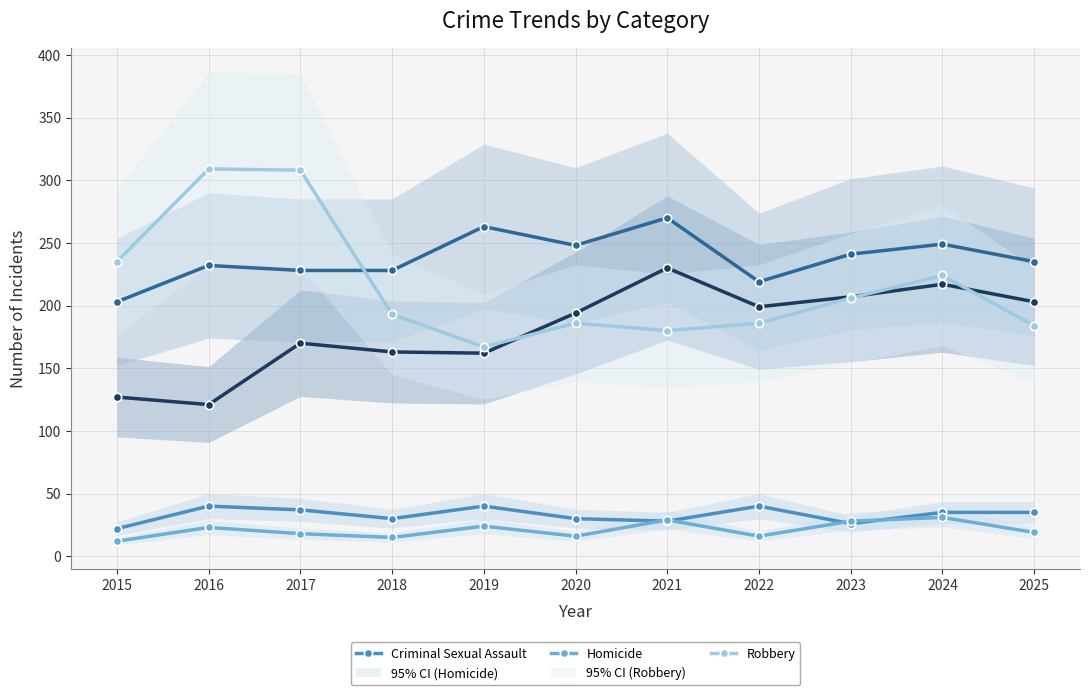

How many categories are shown in the chart?

11